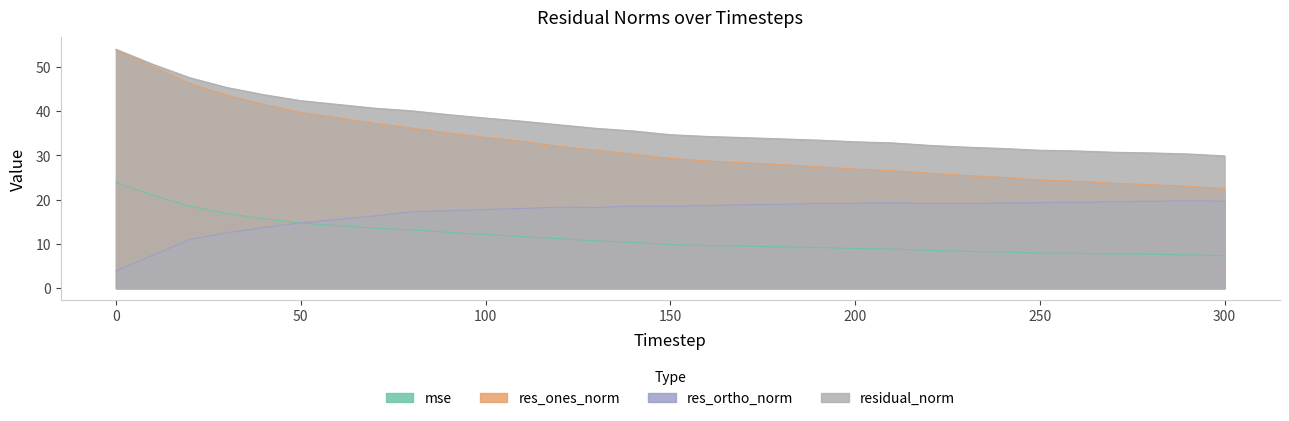

What is the minimum value for residual_norm?

29.9